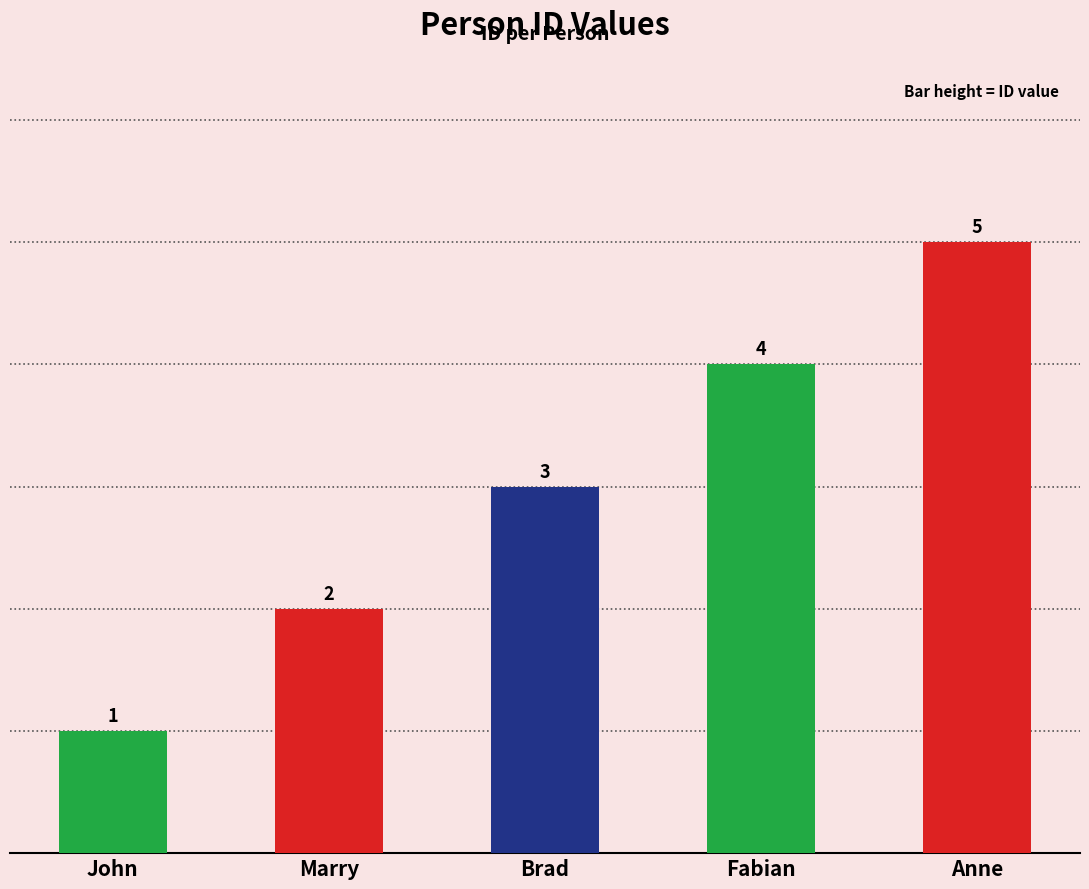

What is the difference between the values at Brad and Fabian?

1